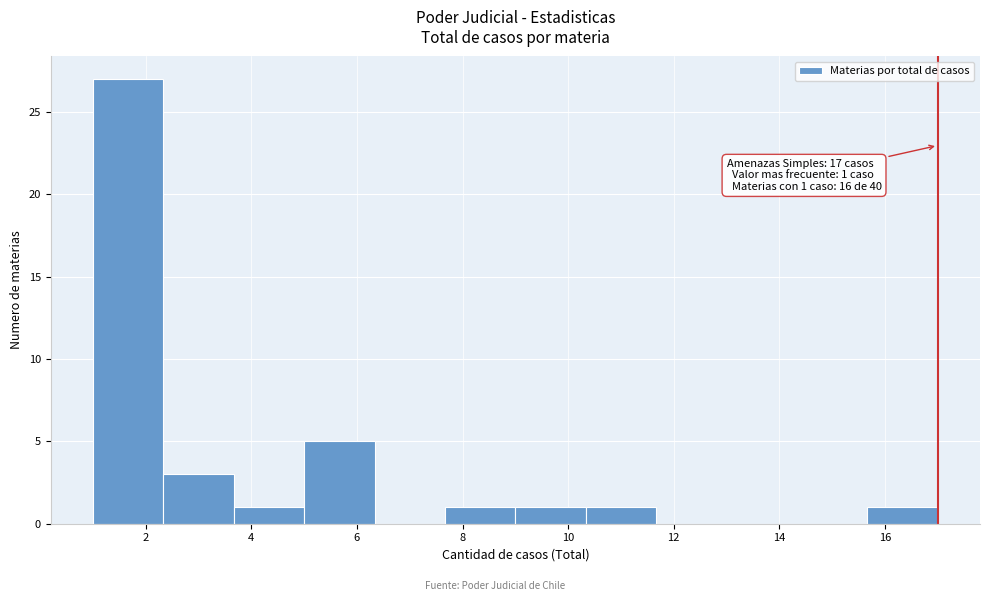

Over which range of the x-axis is the bar tallest?

1.0 to 2.4